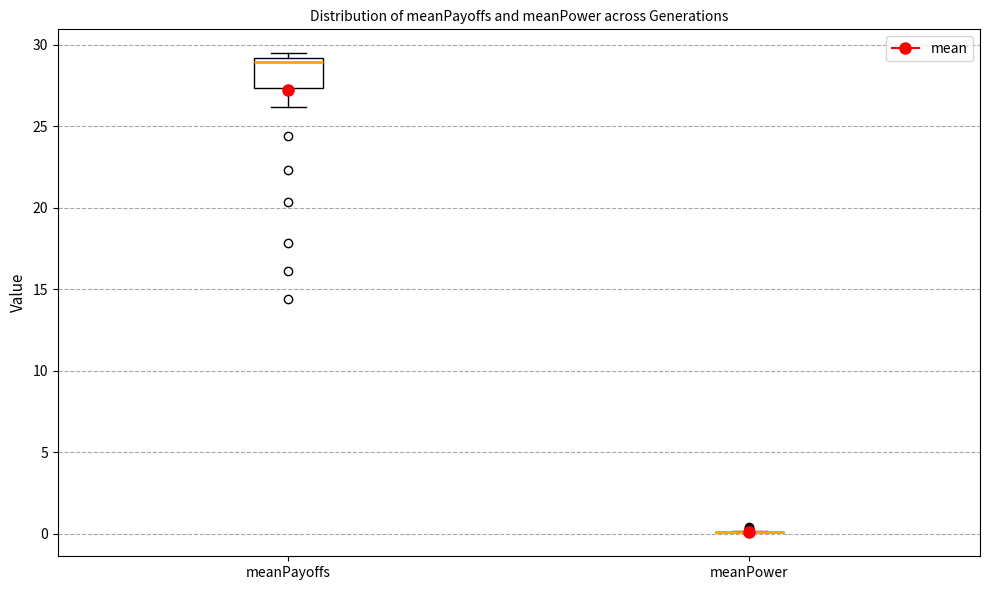

Reading left to right, transcribe this box plot: for each box, give where its median line is, the range the box spans, and where its two whiskers end, as read against the y-axis. The values are not printed on the chart, so give them approximately, as read against the axis.

meanPayoffs: median 29.0 (just below the box's upper edge), box 27.5 to 29.0, whiskers 26.0 to 29.5
meanPower: box collapsed to a line at 0.0, whiskers 0.0 to 0.0